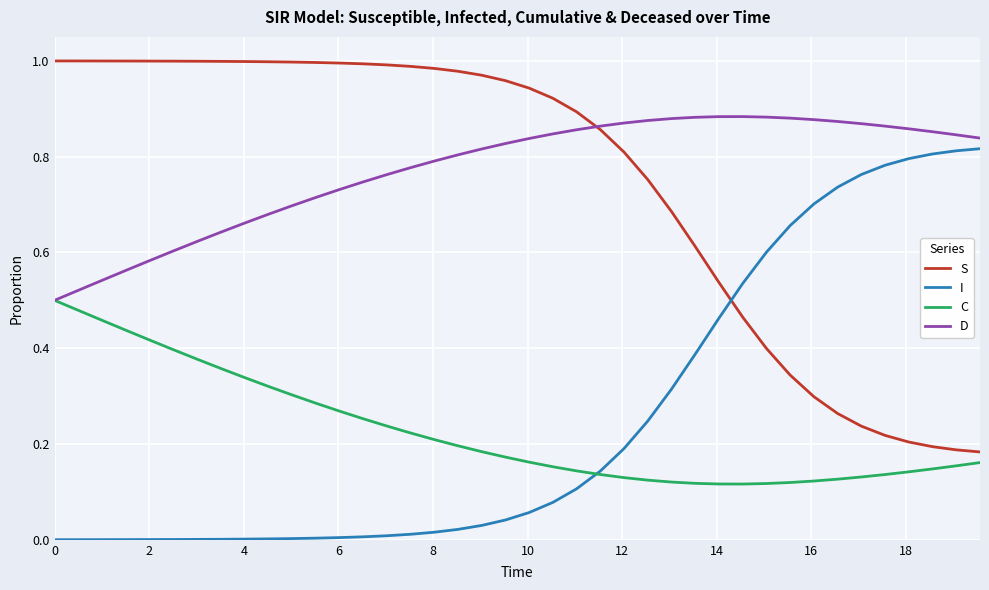

Rank the series by their maximum value, from highest to lowest.

S, D, I, C